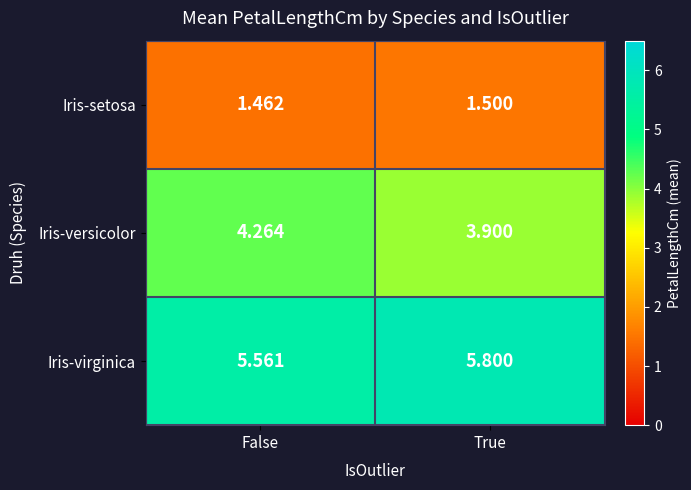

Which series changed the most between False and True?

Iris-versicolor